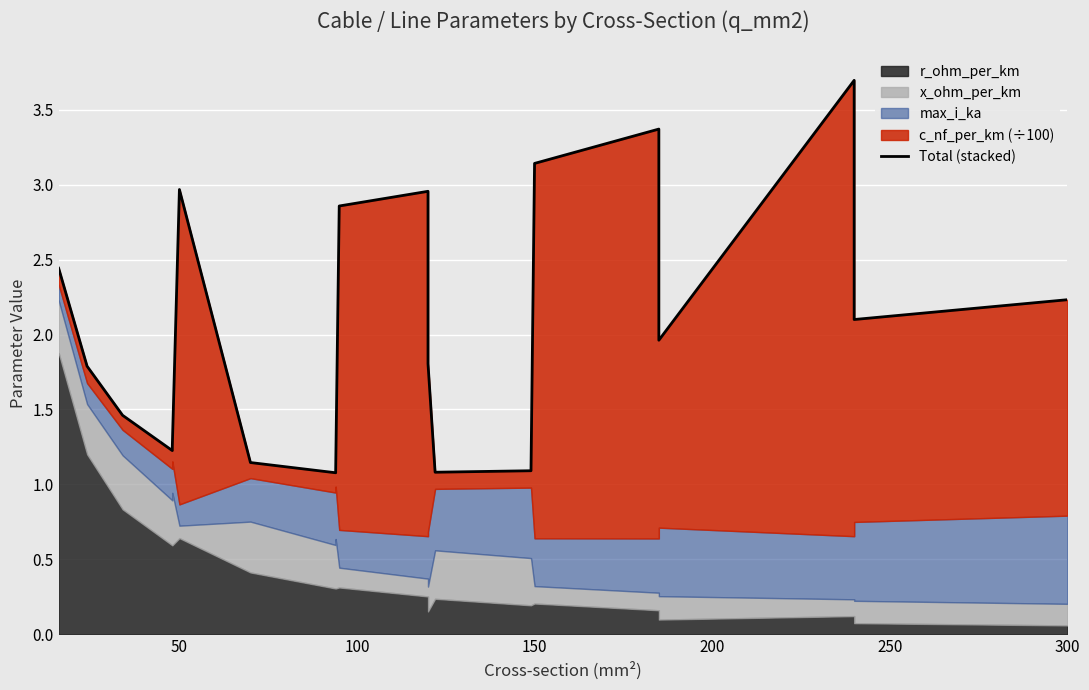

True or false: there are more than 0 points higher than both neighbors.

True